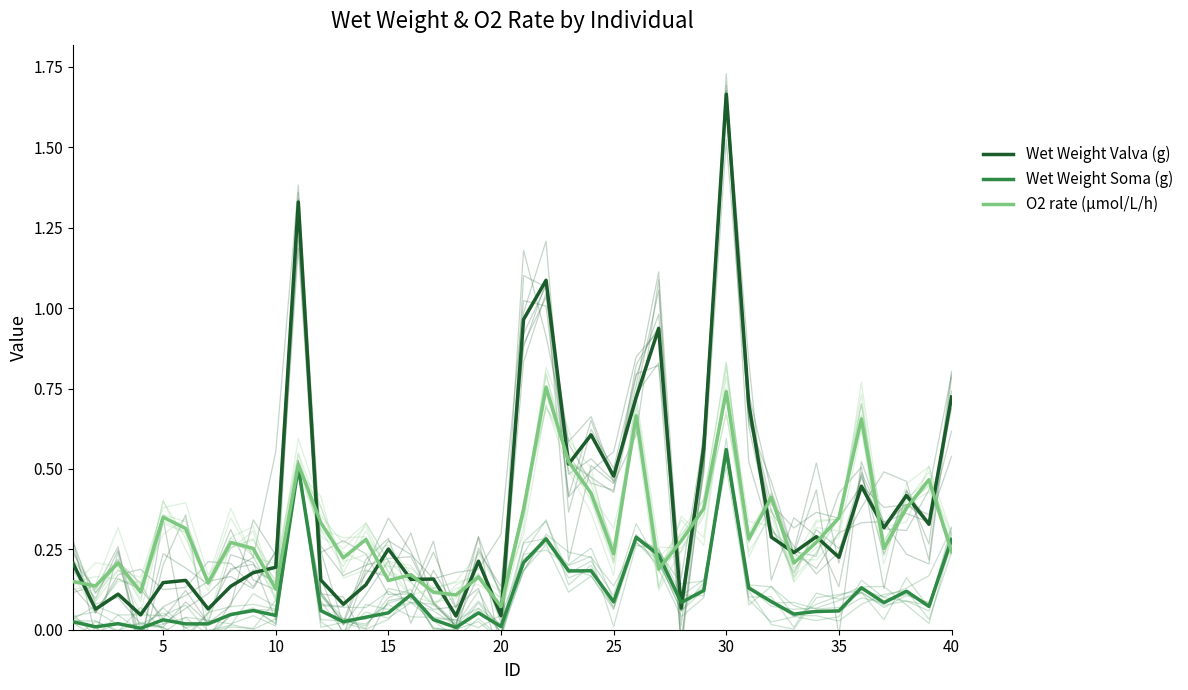

How many series are shown in this chart?

3